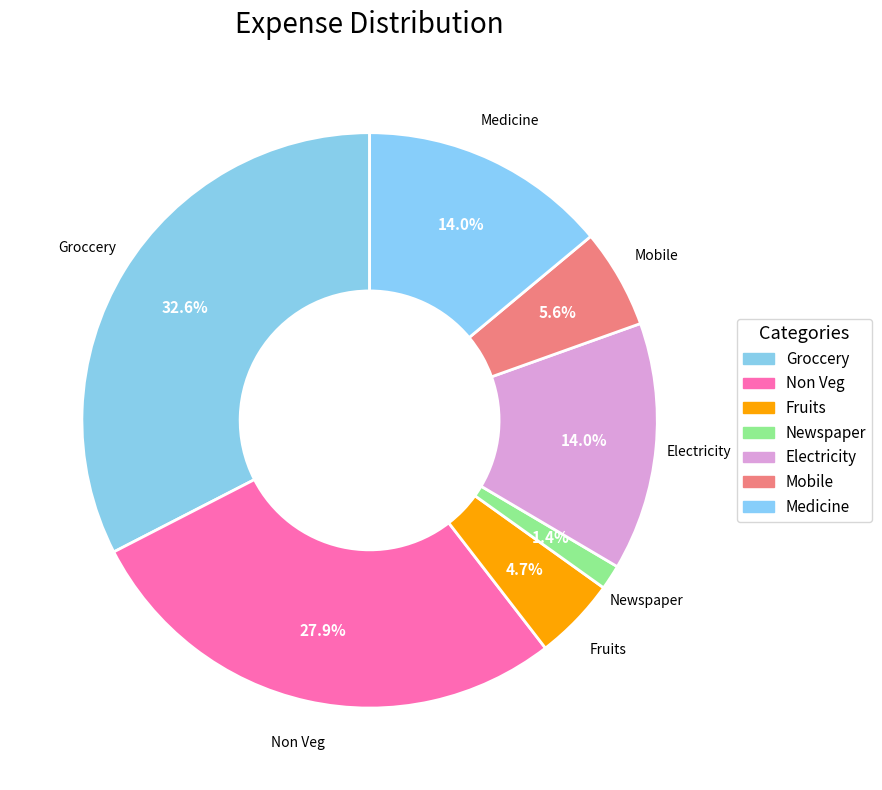

To the nearest percent, what is the difference between the Fruits and Groccery slice percentages?

28%